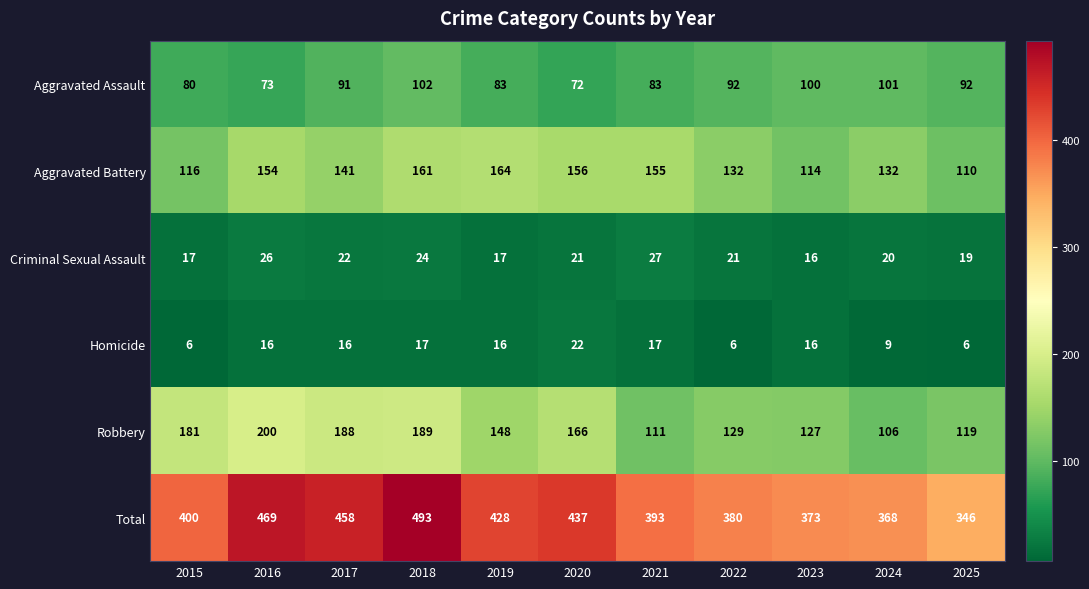

Which series has the largest range (max minus min)?

Total